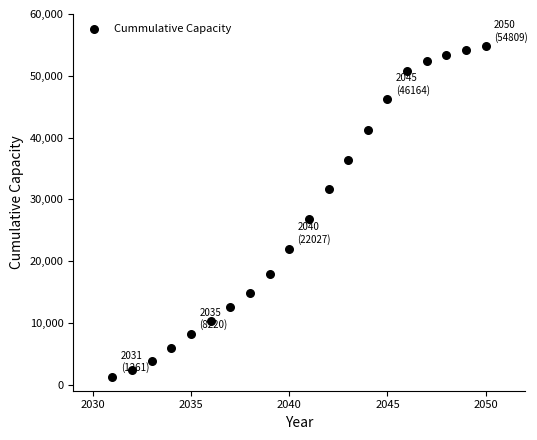

What is the range of X values (max minus min)?

19.0